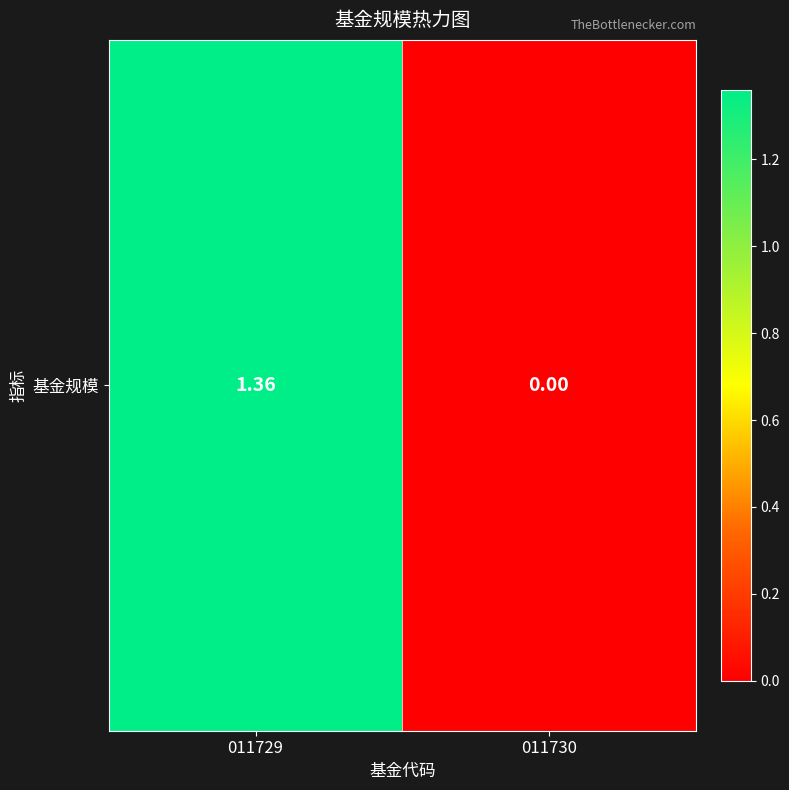

List the labels in order of value, smallest first.

011730, 011729